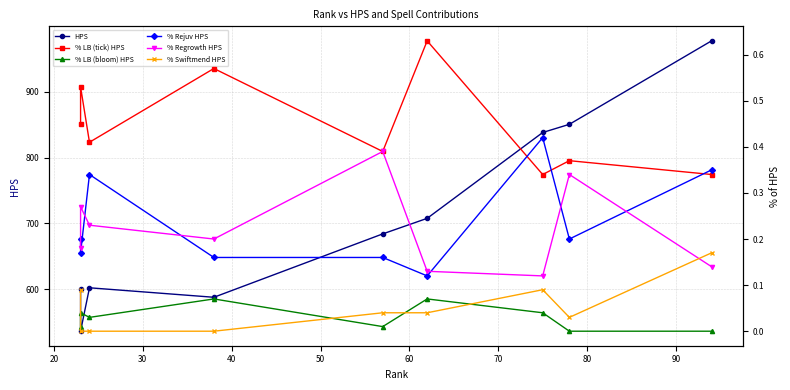

What is the value of the % LB (tick) HPS point at the 5th from the left?

0.4